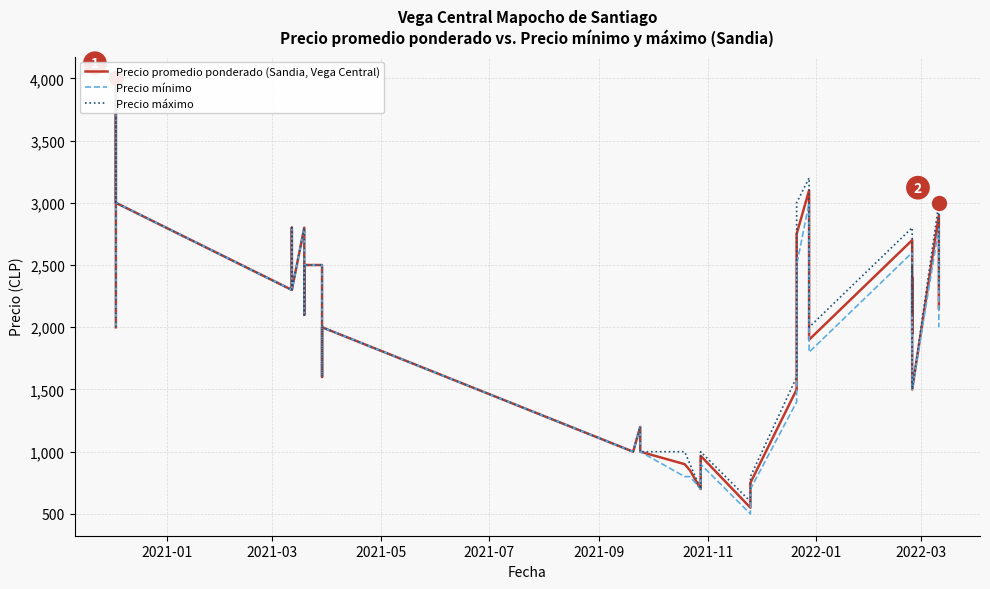

True or false: Precio máximo and Precio promedio ponderado (Sandia, Vega Central) intersect in this chart.

False